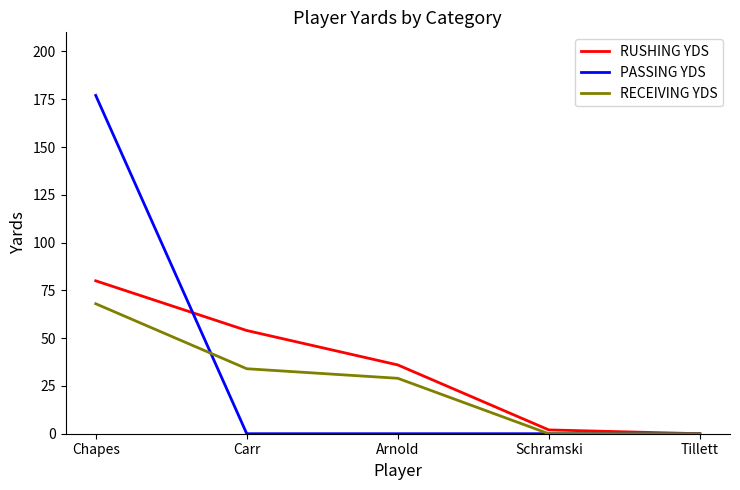

What are all the series names shown in the legend?

RUSHING YDS, PASSING YDS, RECEIVING YDS